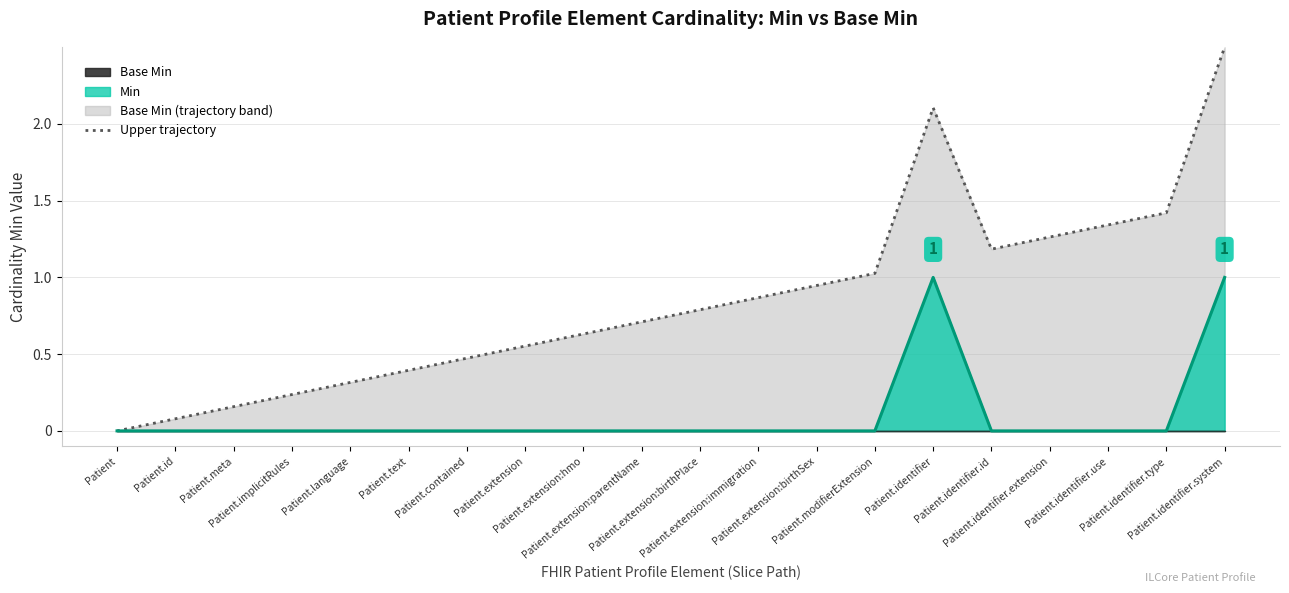

What is the sum of the Min (line) values at Patient.id and Patient.identifier.system?

1.0